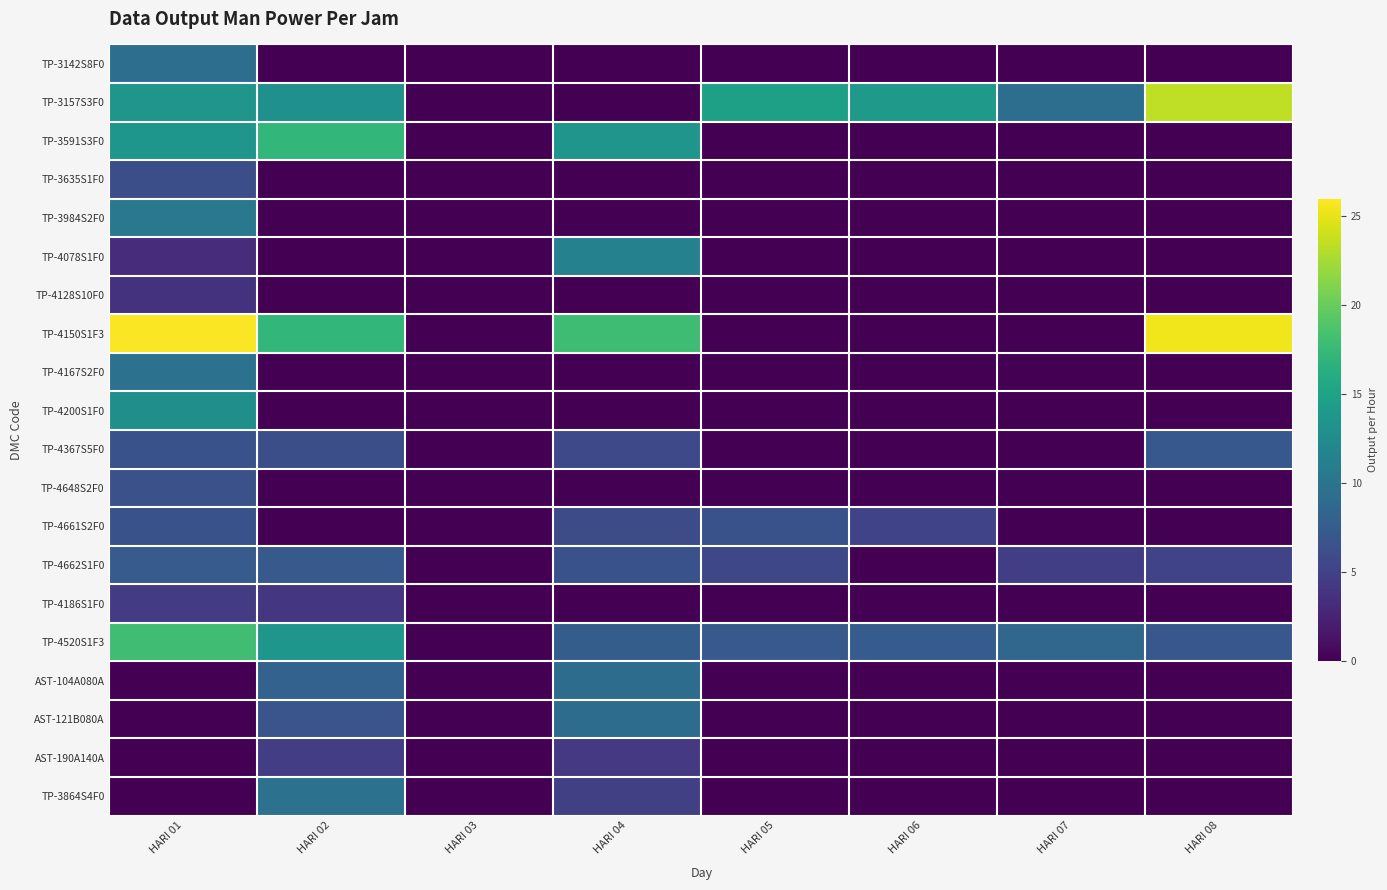

At which category does the chart reach its minimum across all series?

HARI 02